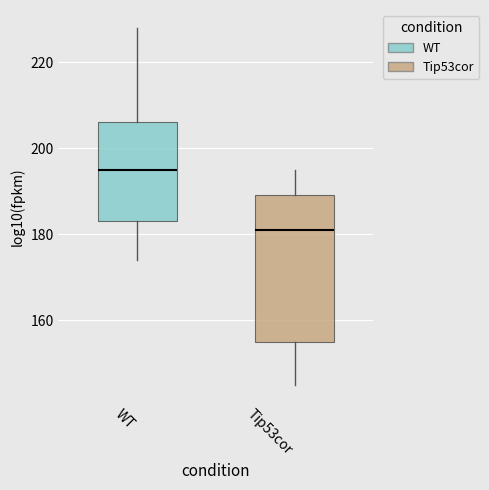

Which box has the highest median line?

WT